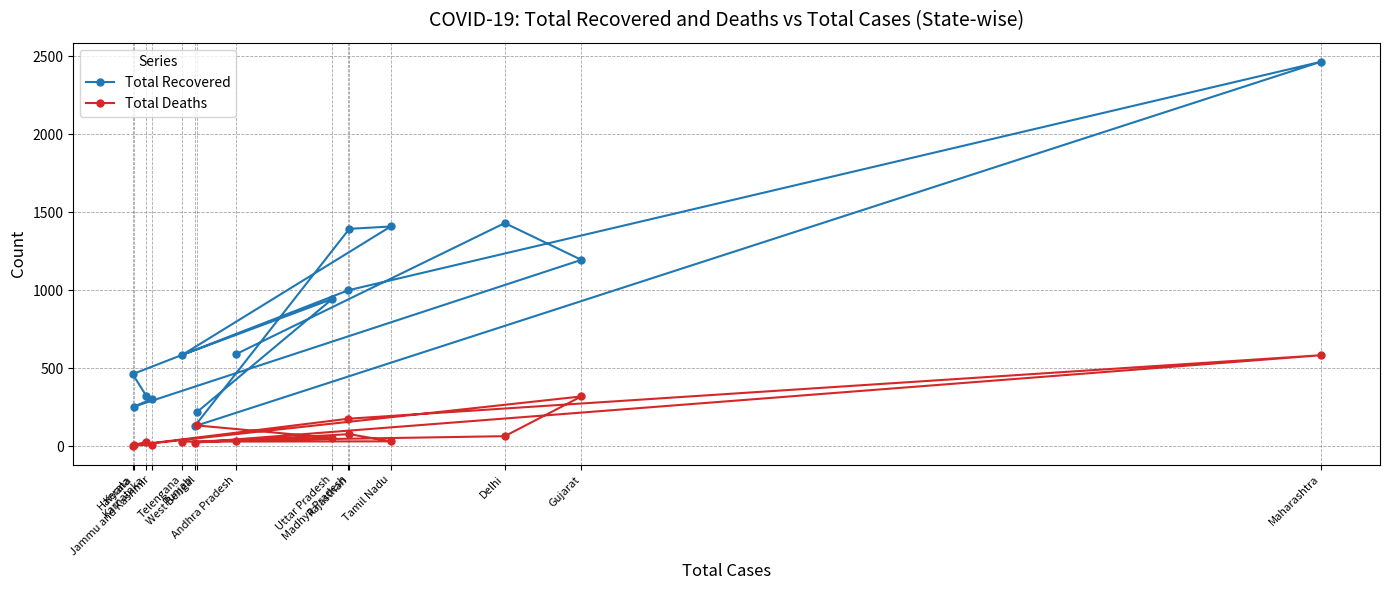

What is the label of the 2nd point from the left?

Haryana